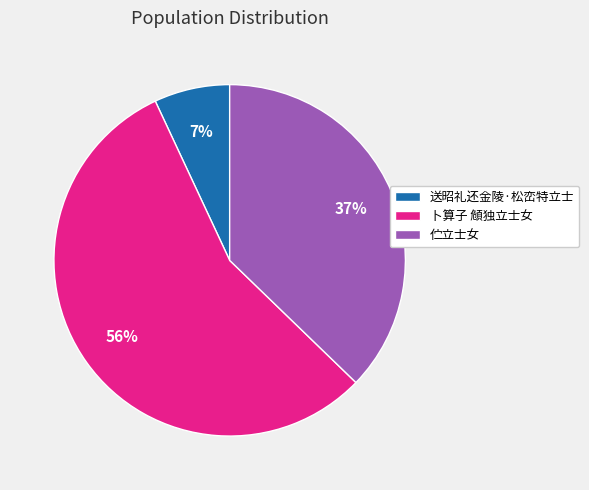

Count the number of slices in the pie.

3